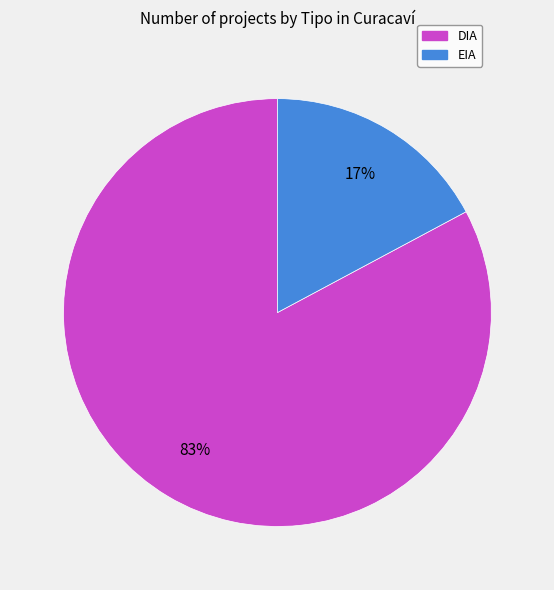

To the nearest percent, what percentage of the pie is EIA?

17%